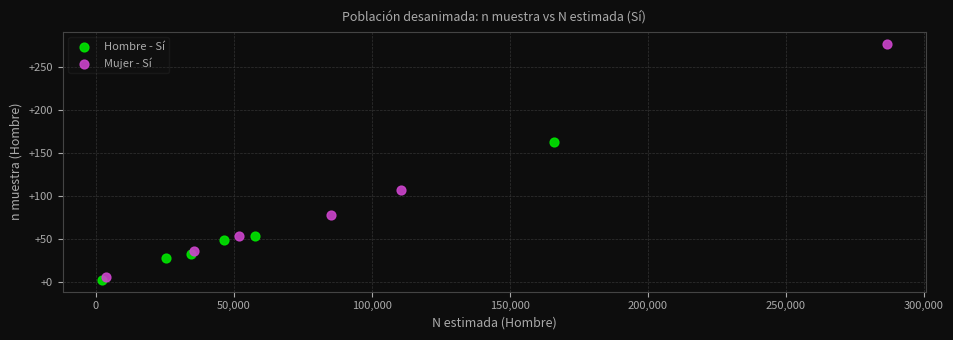

What are all the series names shown in the legend?

Hombre - Sí, Mujer - Sí